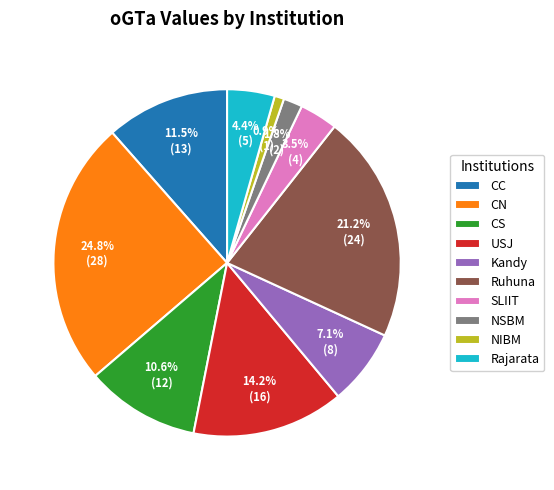

How many slices are in this pie chart?

10